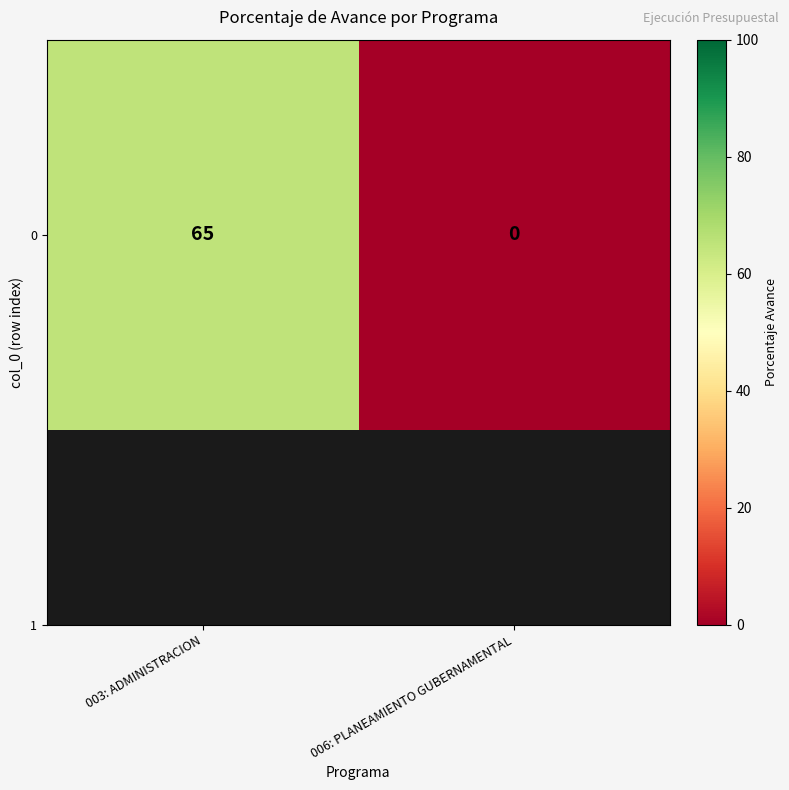

What is the change in value from 003: ADMINISTRACION to 006: PLANEAMIENTO GUBERNAMENTAL?

-65